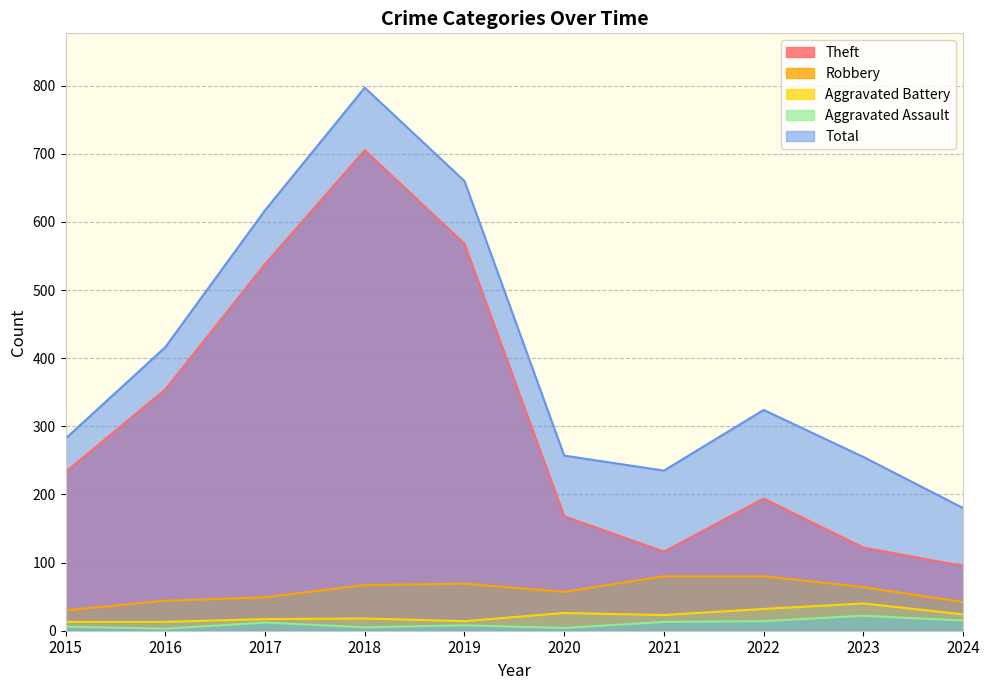

What is the difference between the maximum and minimum values in the Robbery series?

50